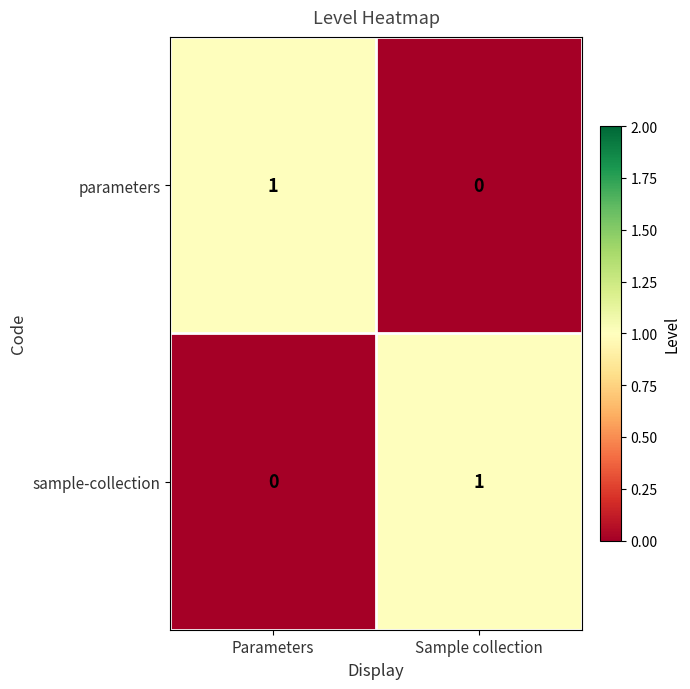

Is it true that sample-collection equals 0 at Parameters?

True